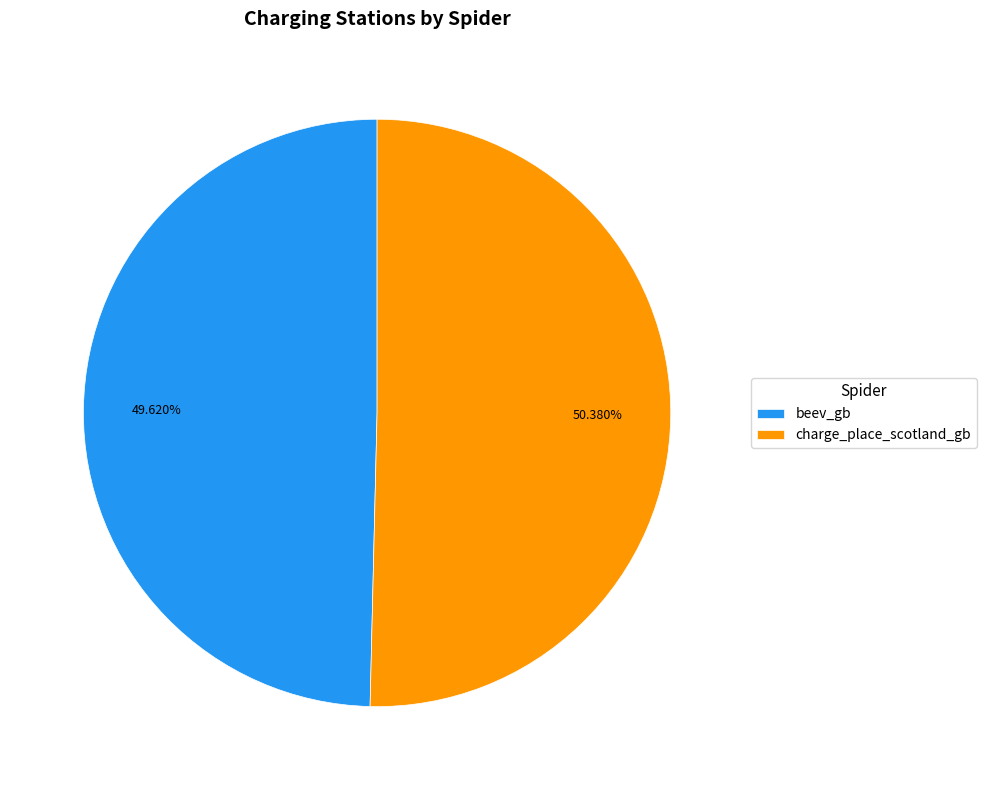

The beev_gb slice represents 42% of the pie. True or false?

False